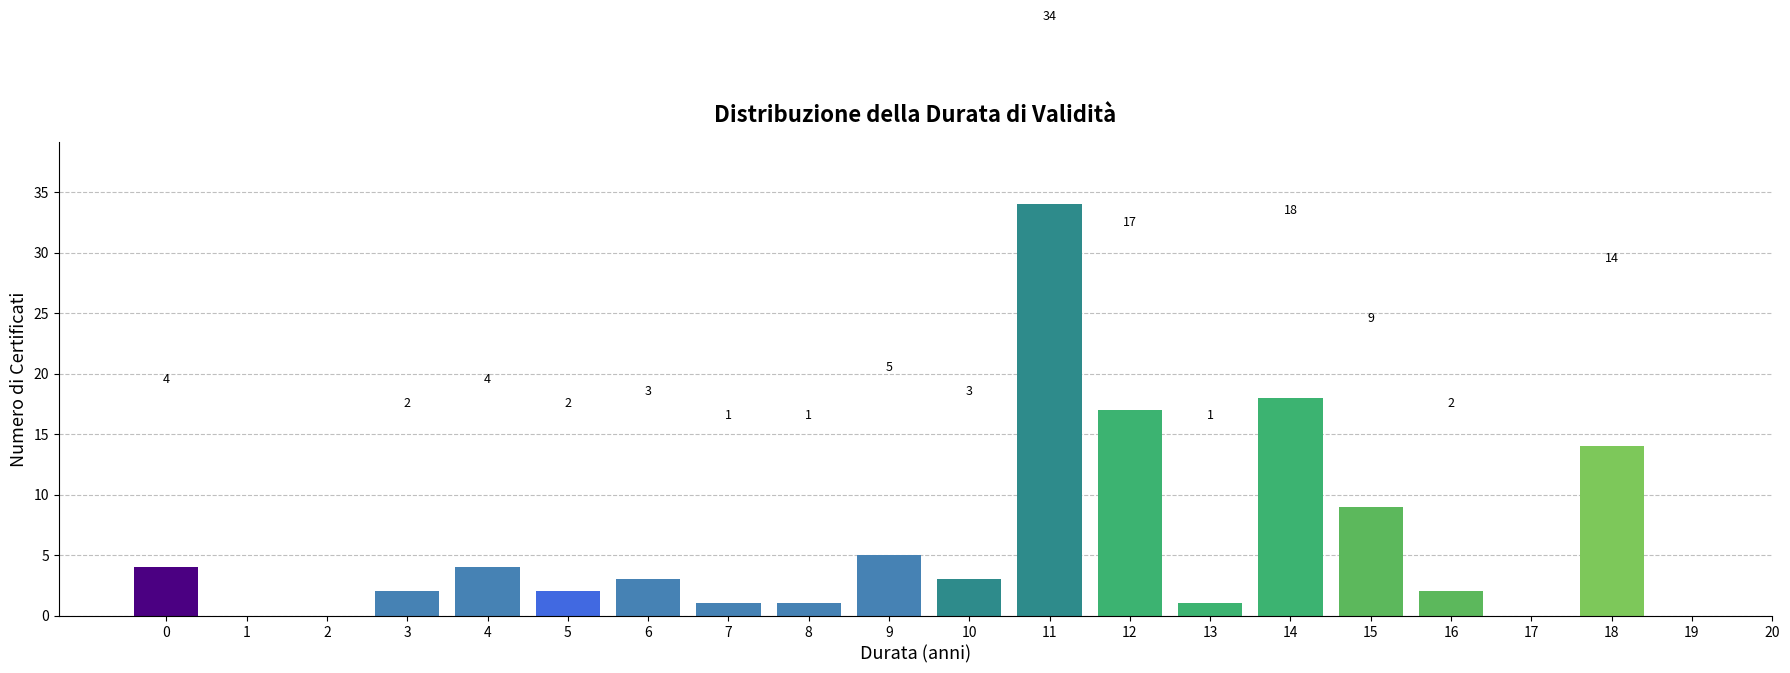

Reading left to right, what are all the values shown in this chart?

0=4	3=2	4=4	5=2	6=3	7=1	8=1	9=5	10=3	11=34	12=17	13=1	14=18	15=9	16=2	18=14